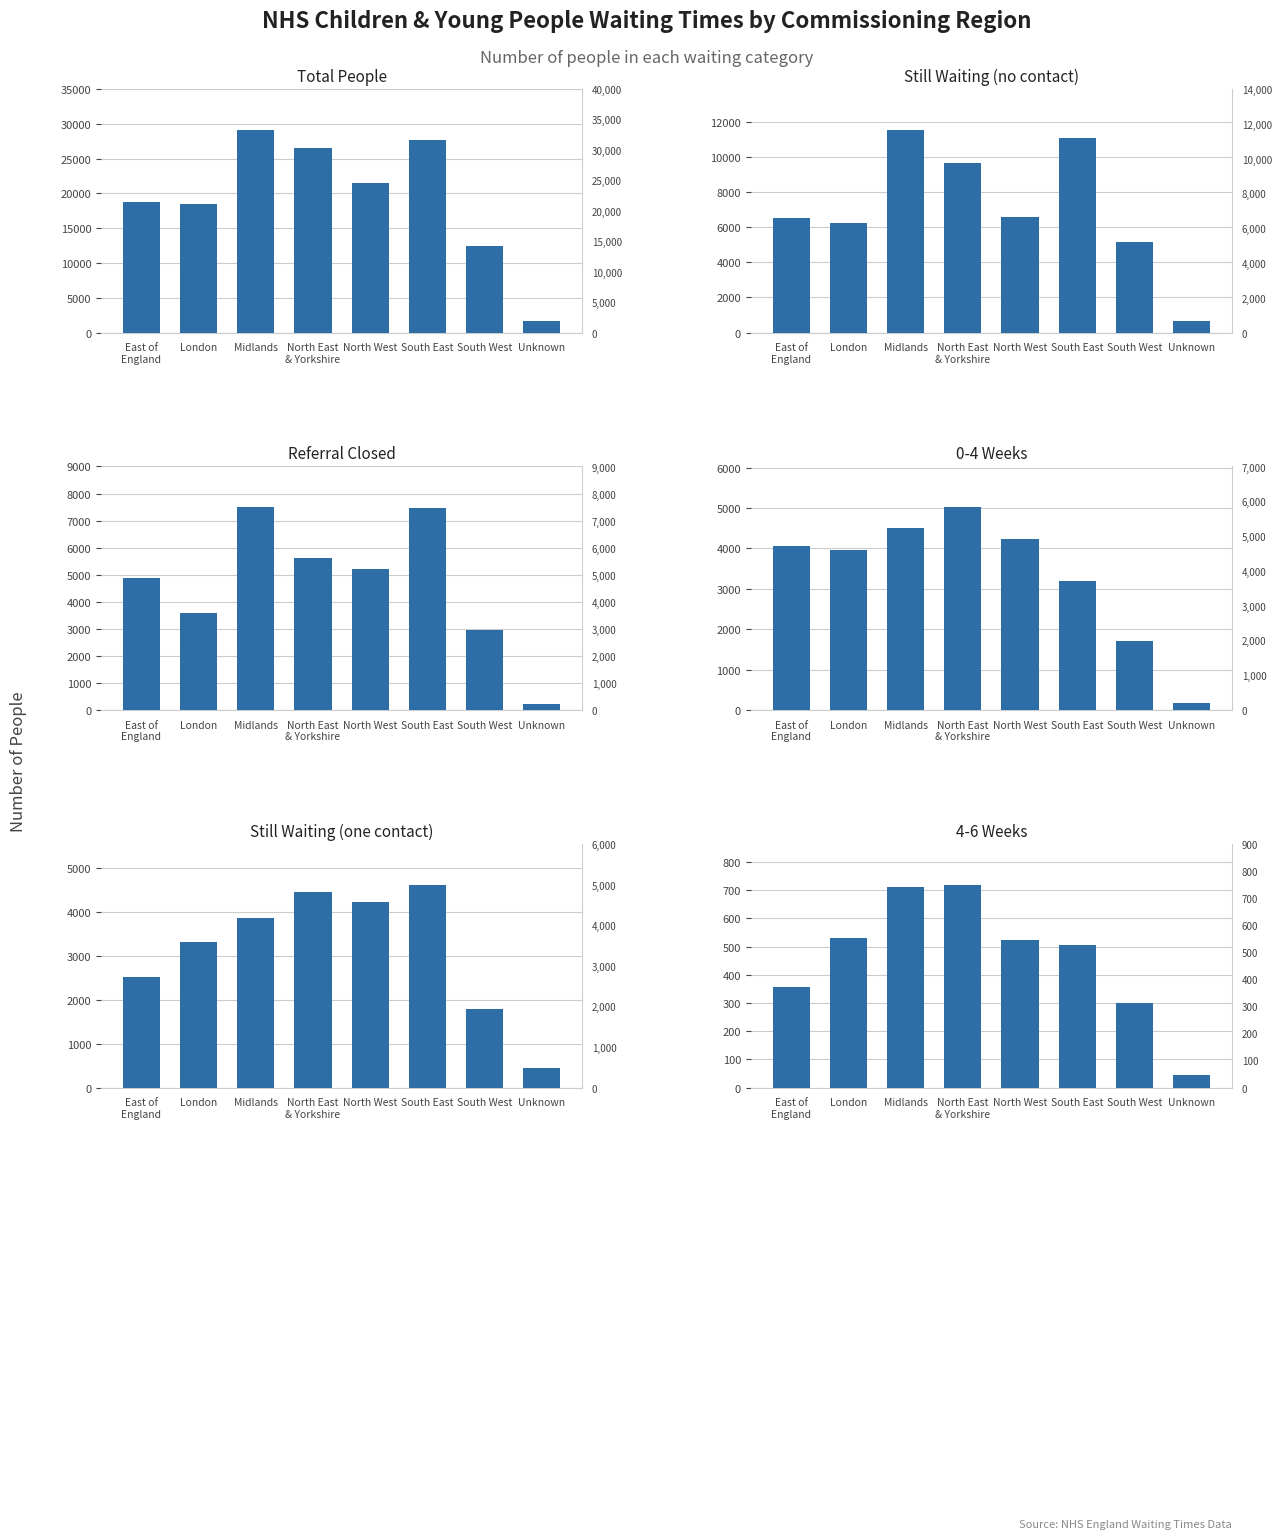

Read the Still Waiting (one contact) value at South West.

1790